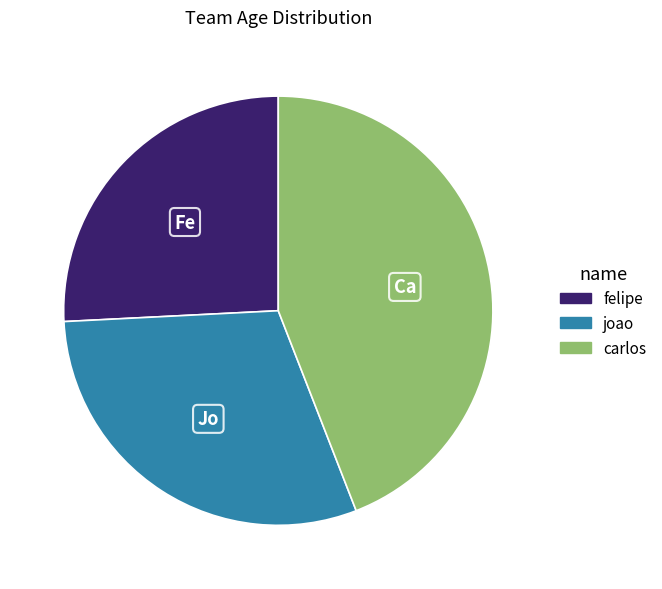

Is joao the majority of the pie?

No